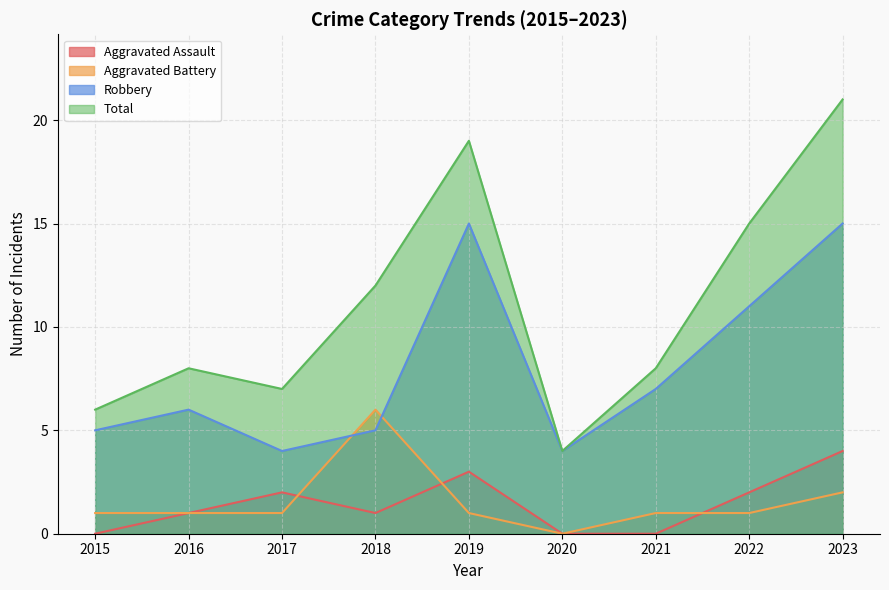

What is the average value of the Aggravated Assault series?

1